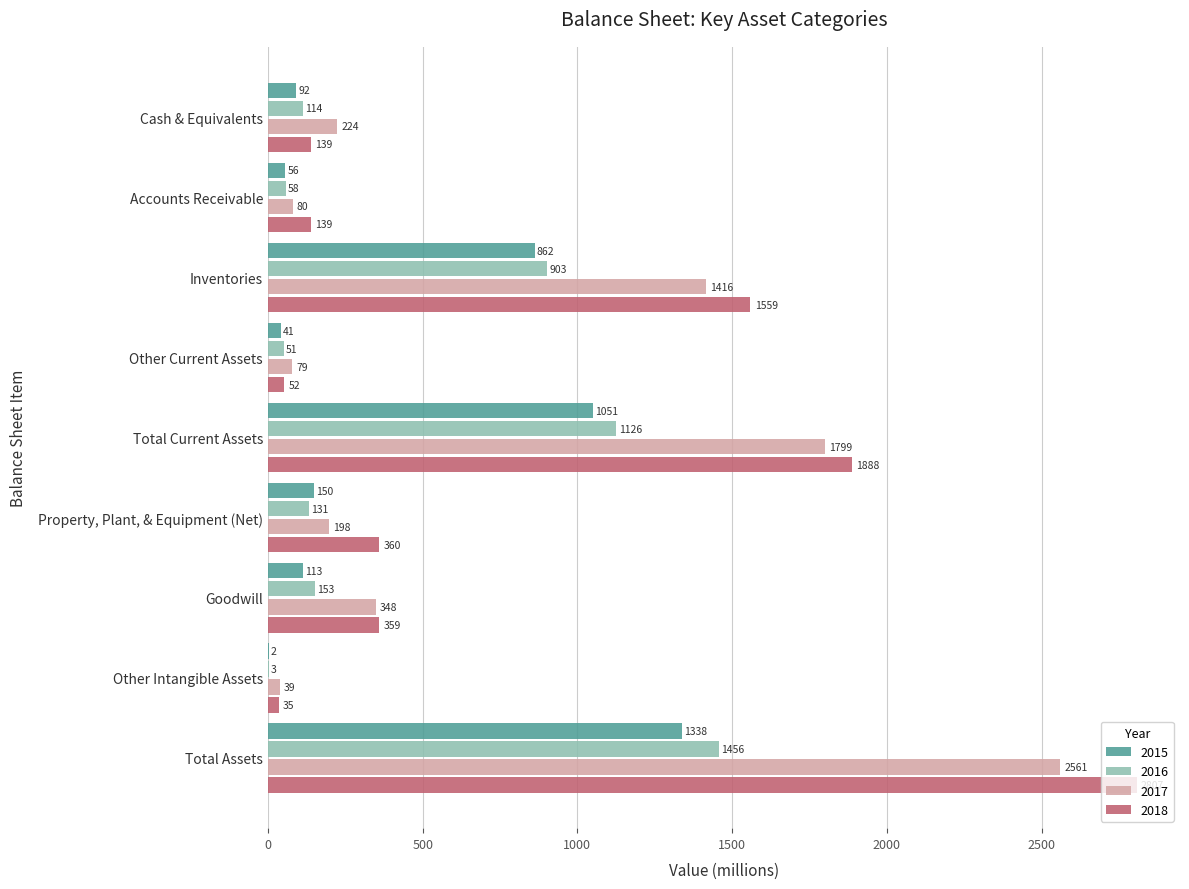

At which category is the sum across all series the highest?

Total Assets